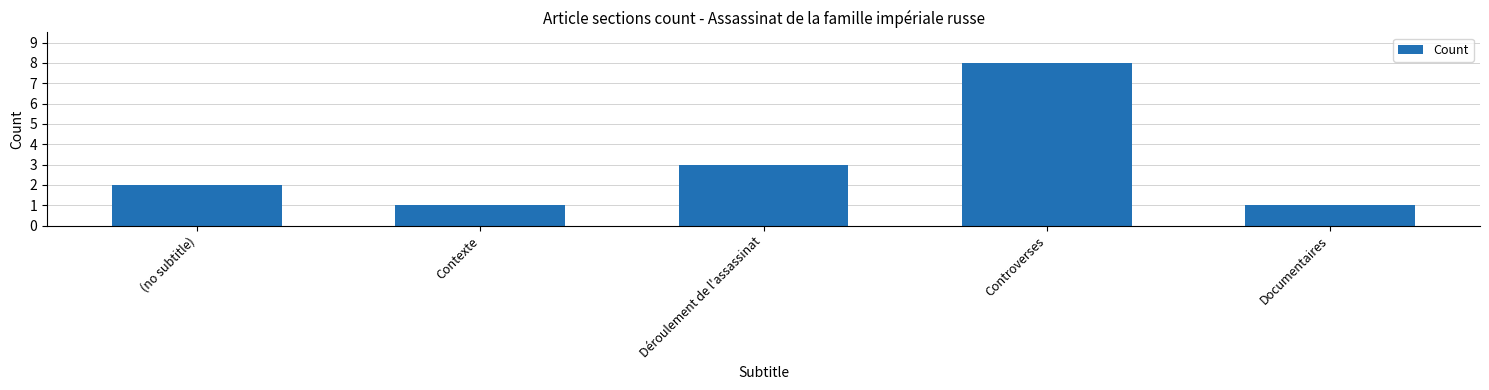

Does the chart contain stacked bars?

No